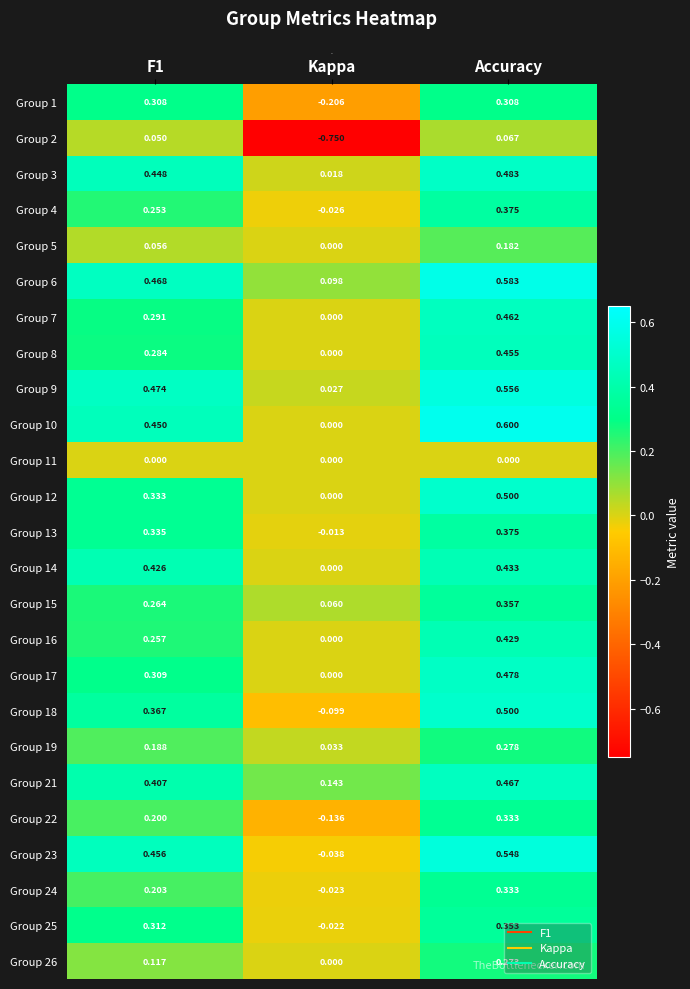

At which category does the chart reach its peak across all series?

Accuracy